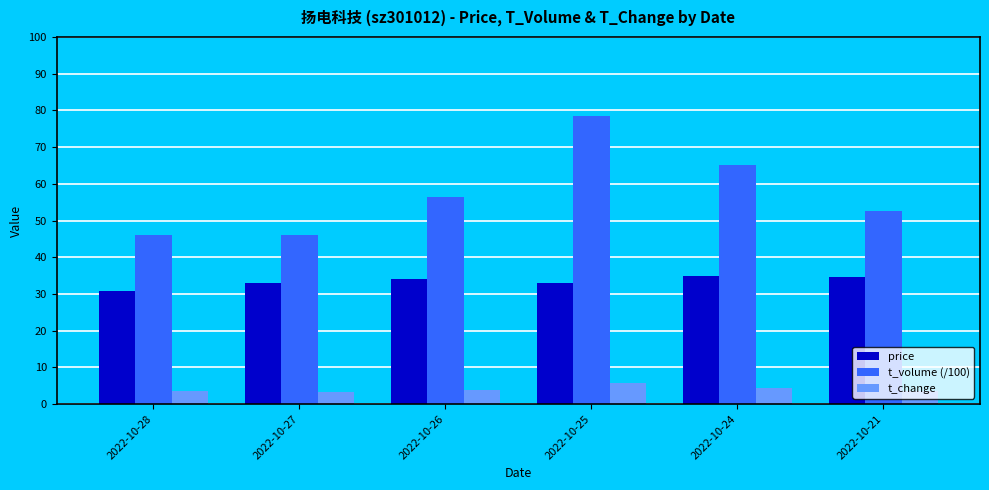

Is it true that t_change equals 5.7 at 2022-10-25?

True